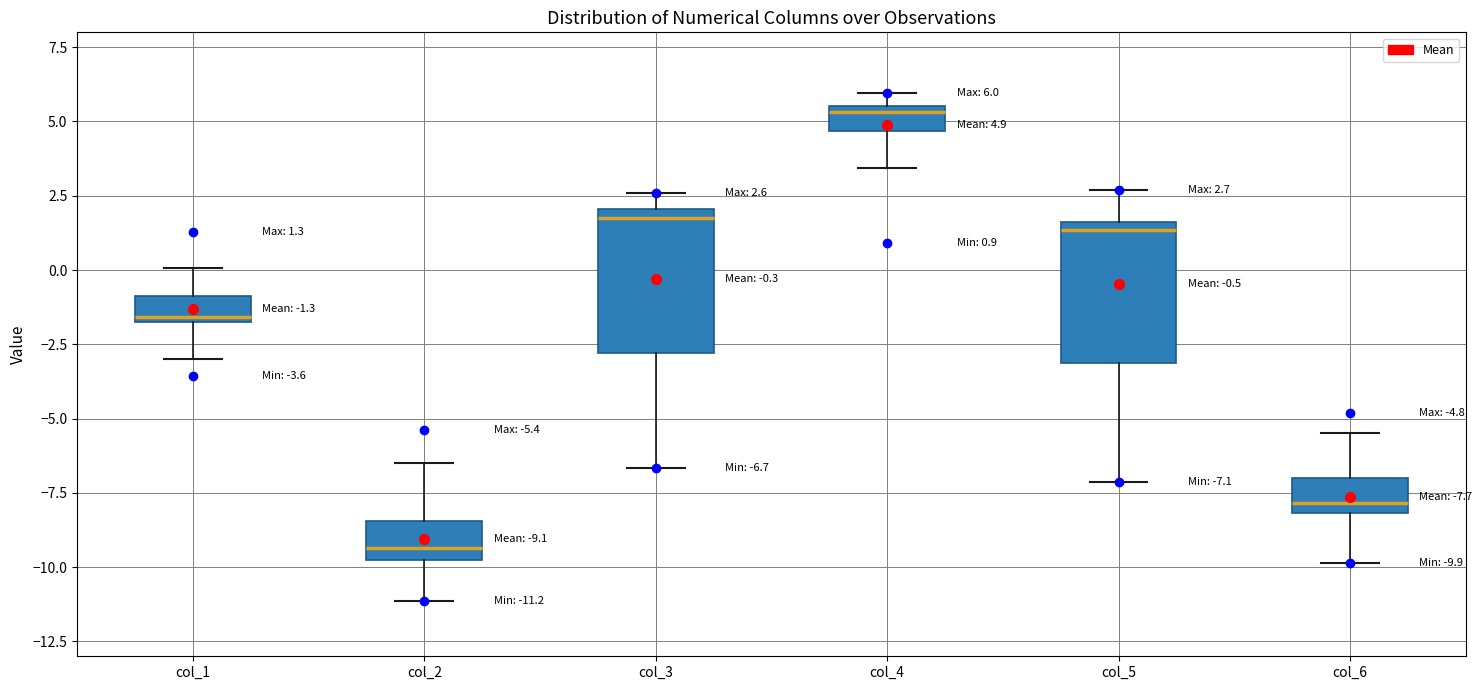

Which box has the lowest median line?

col_2